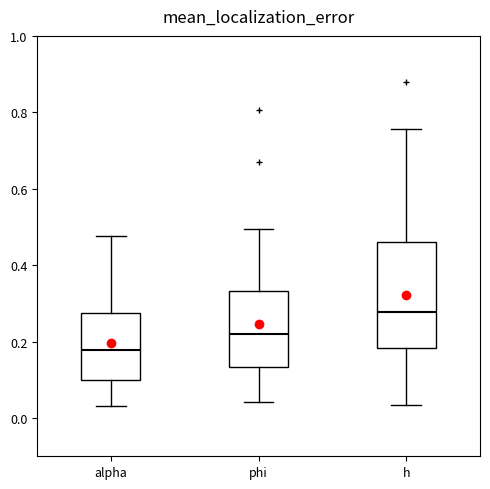

Where does the upper whisker of the box for h end on the y-axis? The values are not printed on the chart, so give them approximately, as read against the axis.

0.76